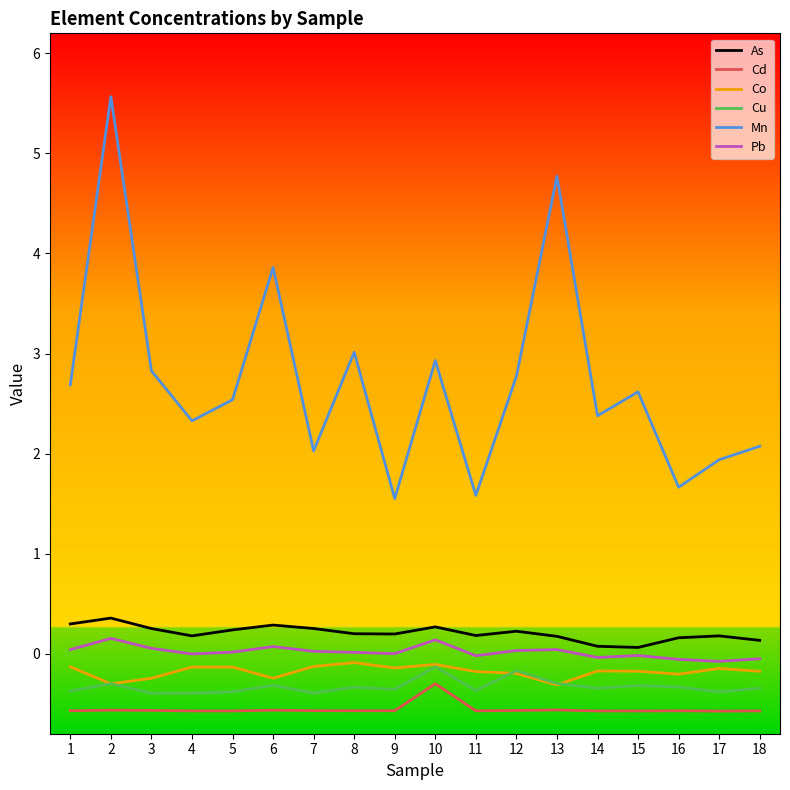

True or false: Cu has a value of -0.6 at 17.

False